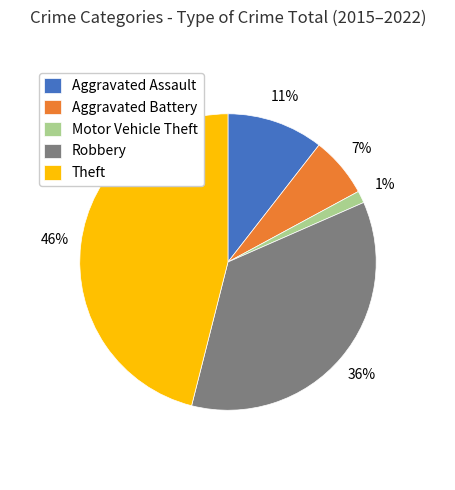

To the nearest percent, what percentage of the pie is Motor Vehicle Theft?

1%